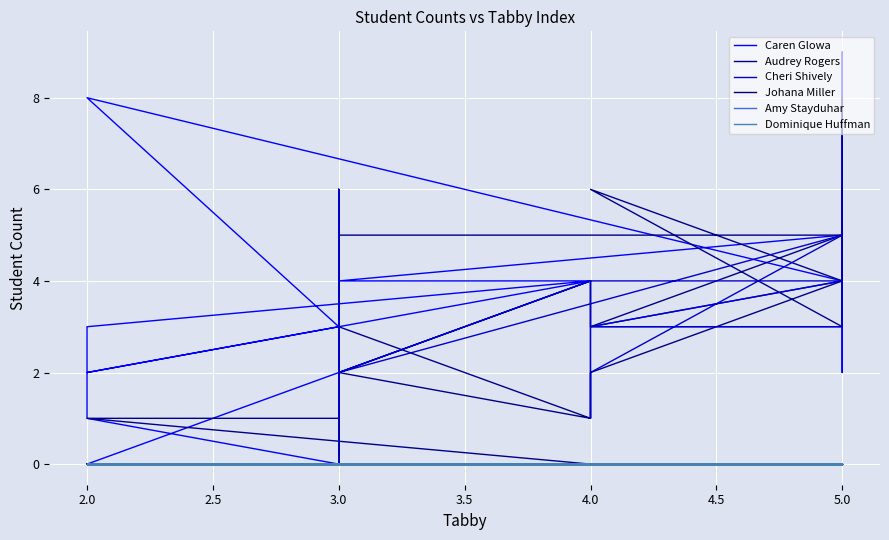

What is the value of the Audrey Rogers point at the 36th from the left?

2